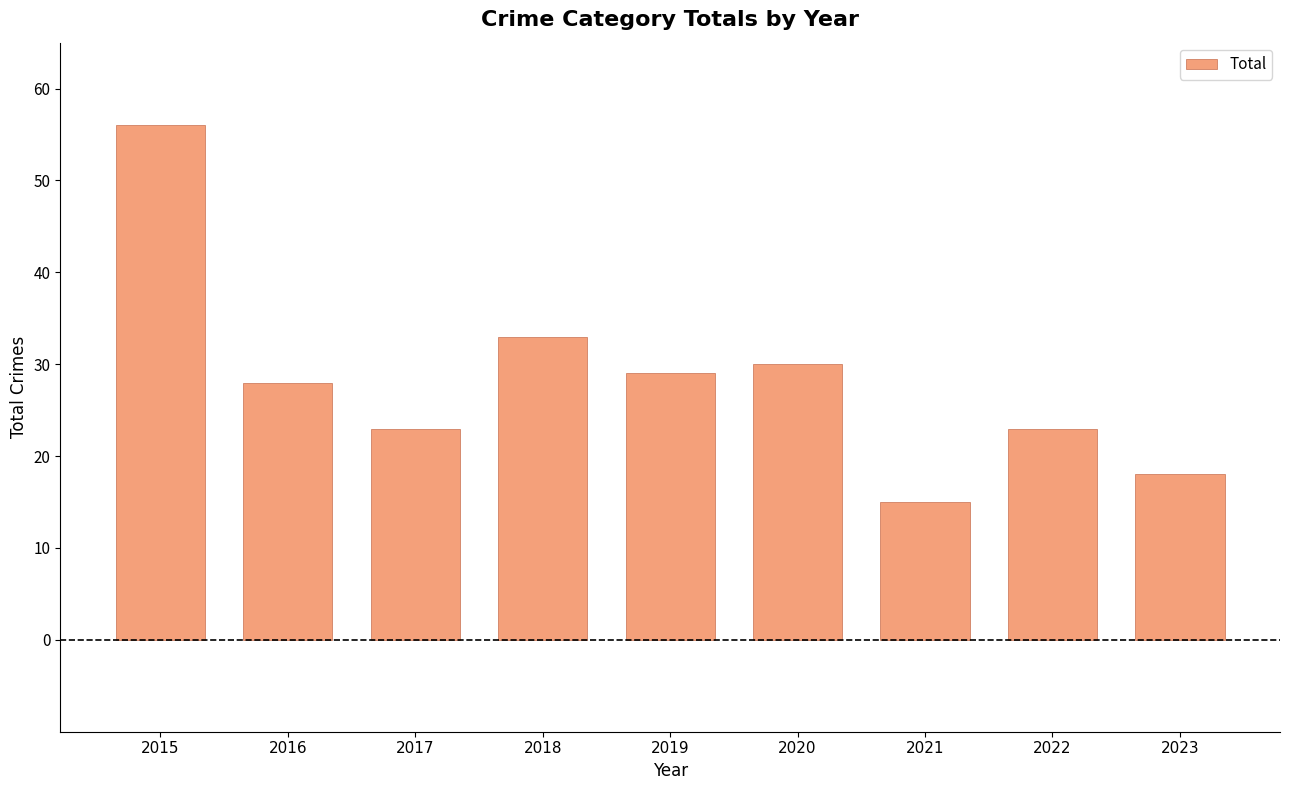

Which label corresponds to the smallest value in the chart?

2021